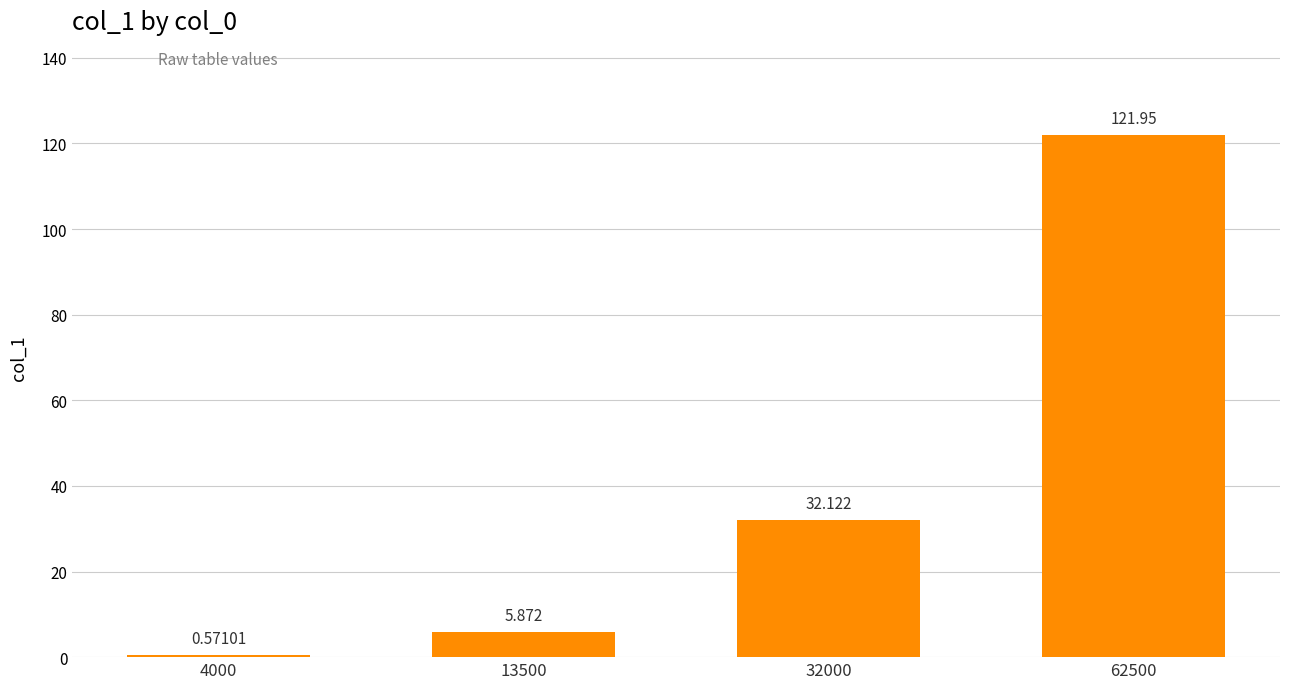

How many categories are shown in the chart?

4